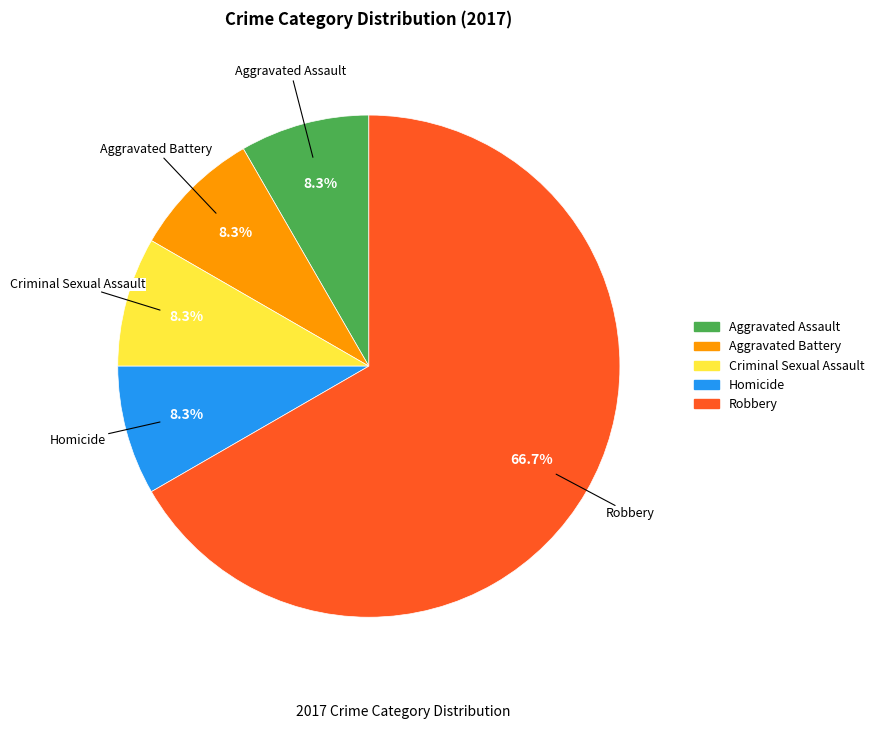

To the nearest percent, what is the difference between the largest and smallest slice percentages?

58%